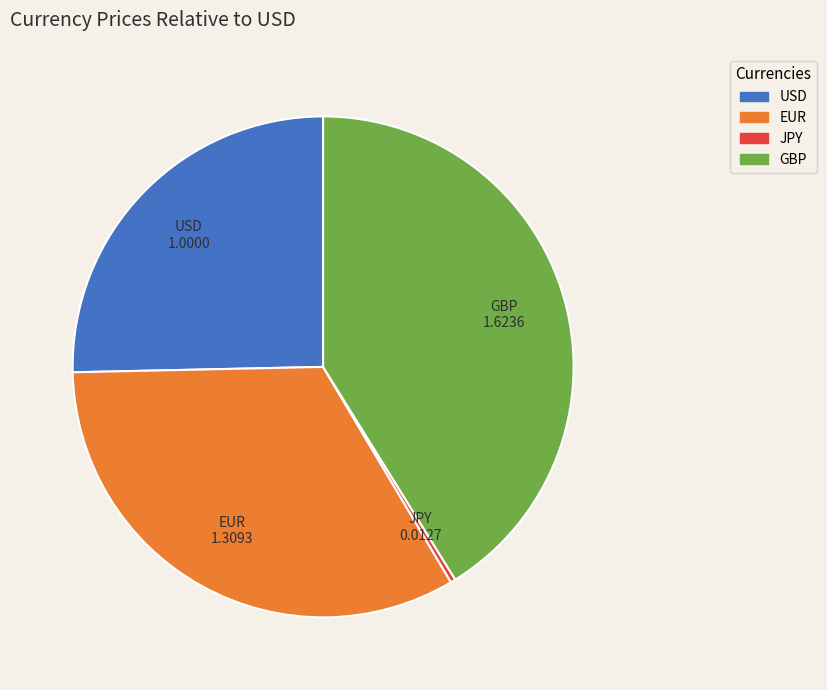

Which category has the biggest portion of the pie?

GBP